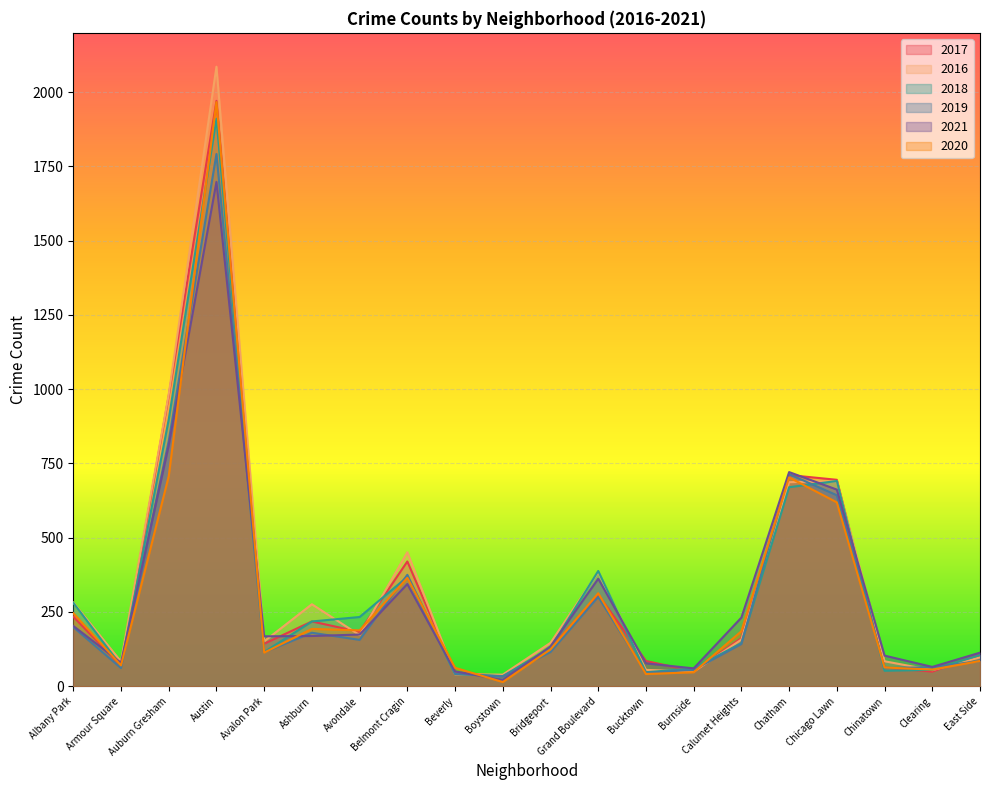

Reading left to right, extract all data points from this chart.

2017: 234	69	978	1971	143	218	183	420	47	33	128	308	85	50	162	711	695	63	49	108
2016: 282	83	983	2086	151	276	172	451	40	39	146	384	55	49	157	687	690	84	54	97
2018: 281	69	898	1911	115	218	233	368	41	34	129	388	47	60	145	670	691	52	55	105
2019: 199	61	826	1792	114	180	156	375	42	33	115	301	45	55	142	714	643	61	64	85
2021: 203	79	811	1698	168	169	174	344	50	21	134	362	77	60	231	721	662	103	65	113
2020: 246	70	707	1967	113	193	188	365	62	14	124	313	41	47	185	703	619	63	56	85